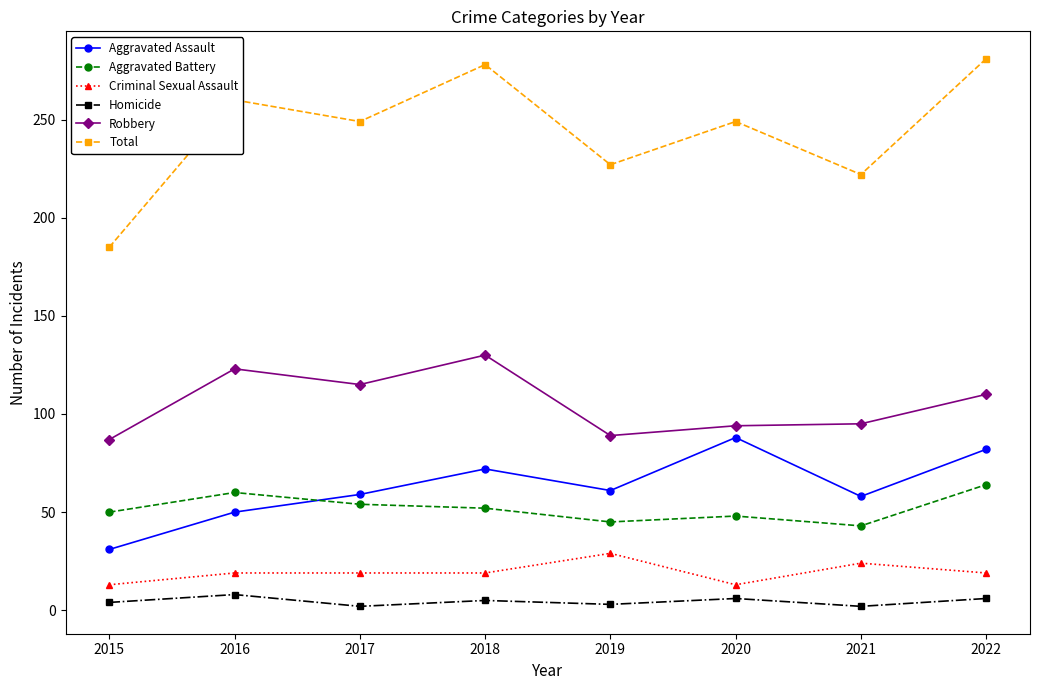

Which series changed the most between 2018 and 2021?

Total